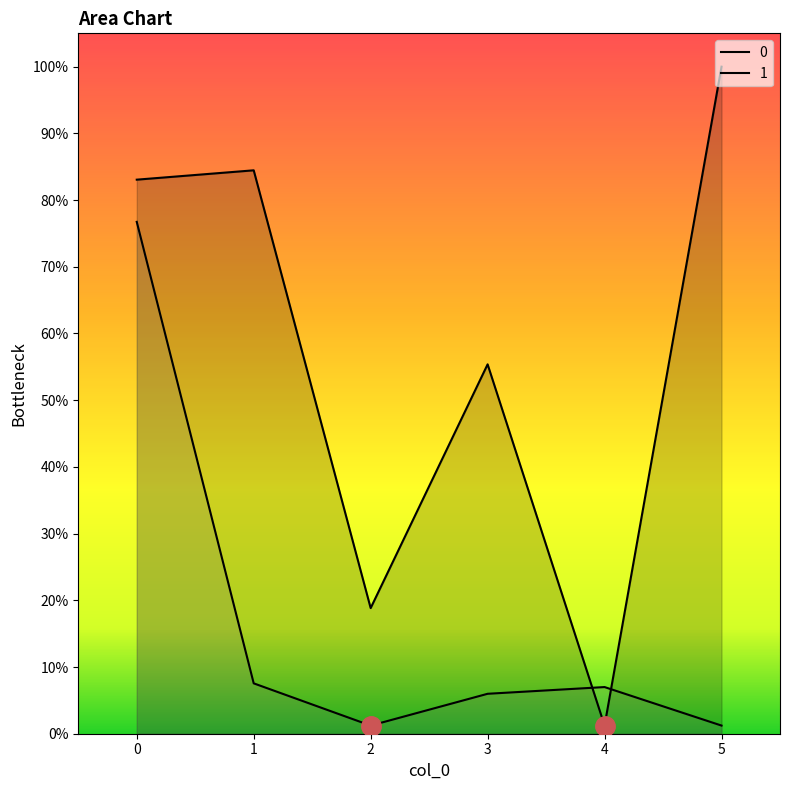

At 5, list the series in order from smallest to largest.

1, 0